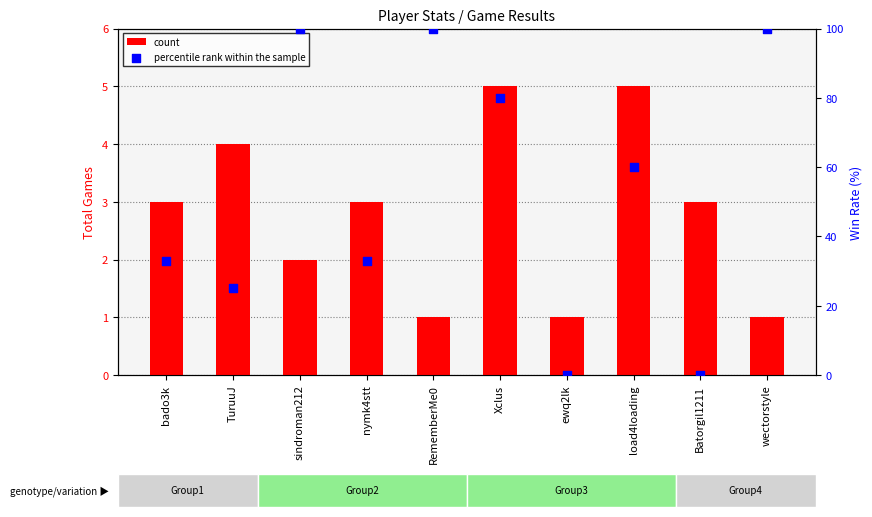

Which series has the largest total across all categories?

percentile rank within the sample